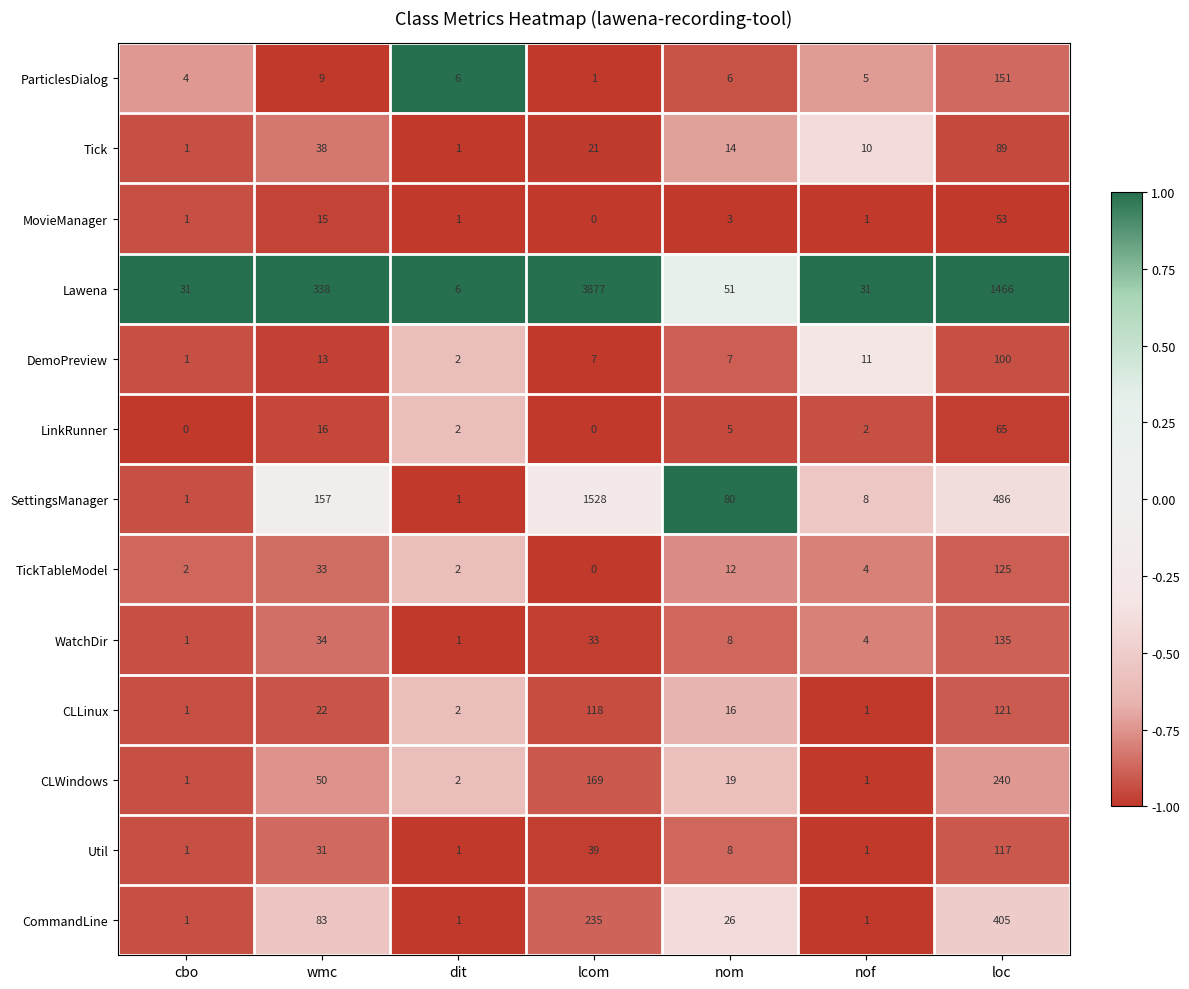

What is the minimum value shown in the chart?

0